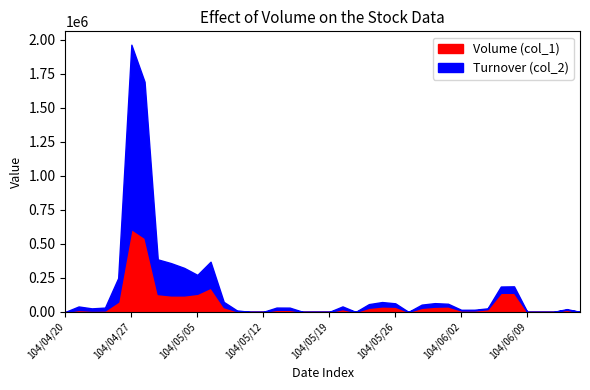

What is the spread (max minus min) of values at 104/05/14?

1050